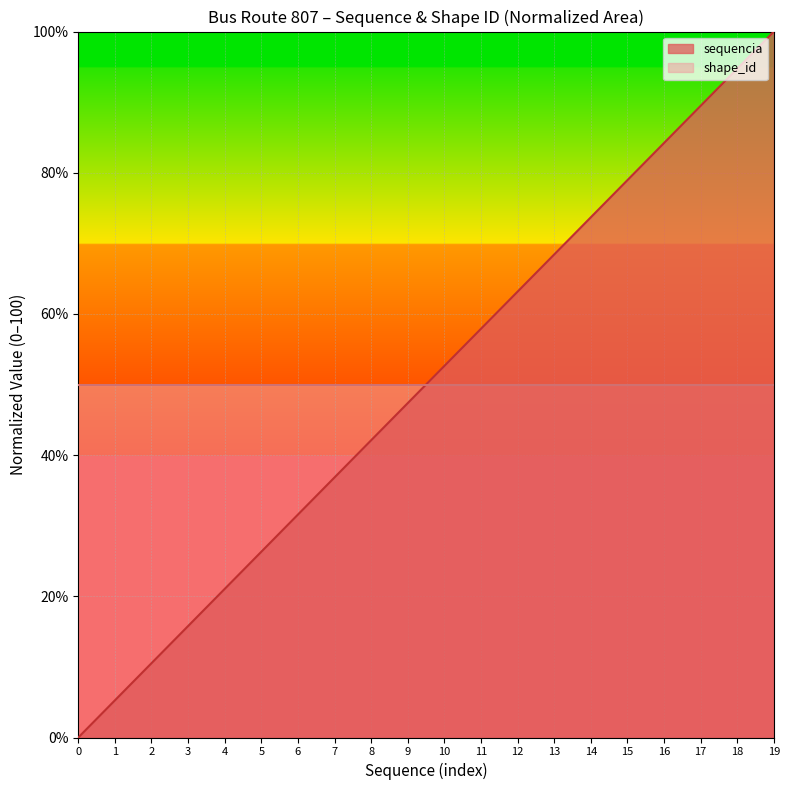

Which has a higher value, 14 or 0?

14